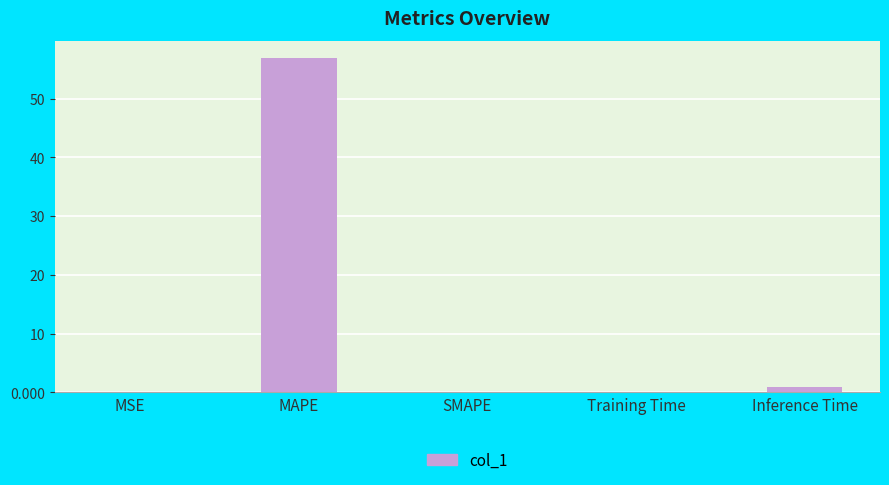

Read the value at MAPE.

57.0